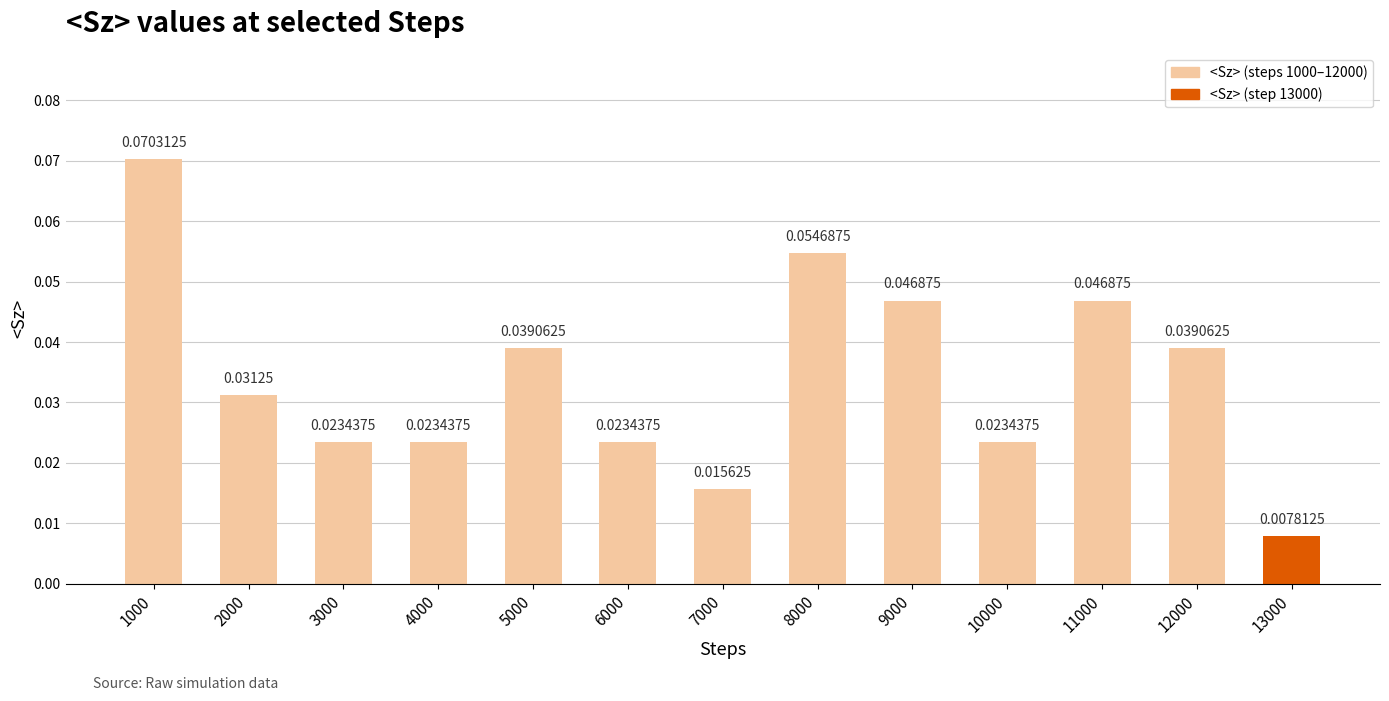

What is the sum of all values?

0.4